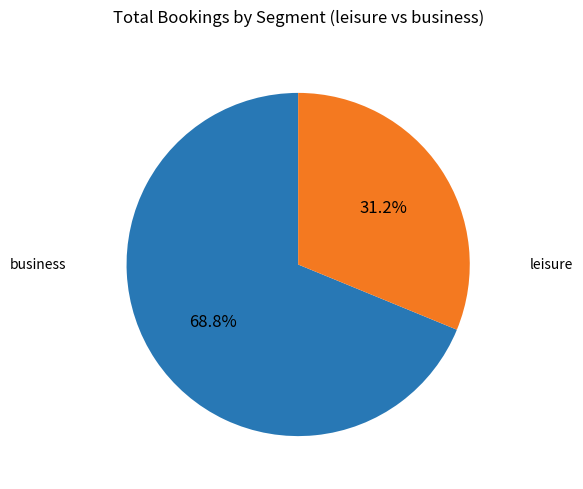

Is there any slice that represents more than half of the pie?

Yes